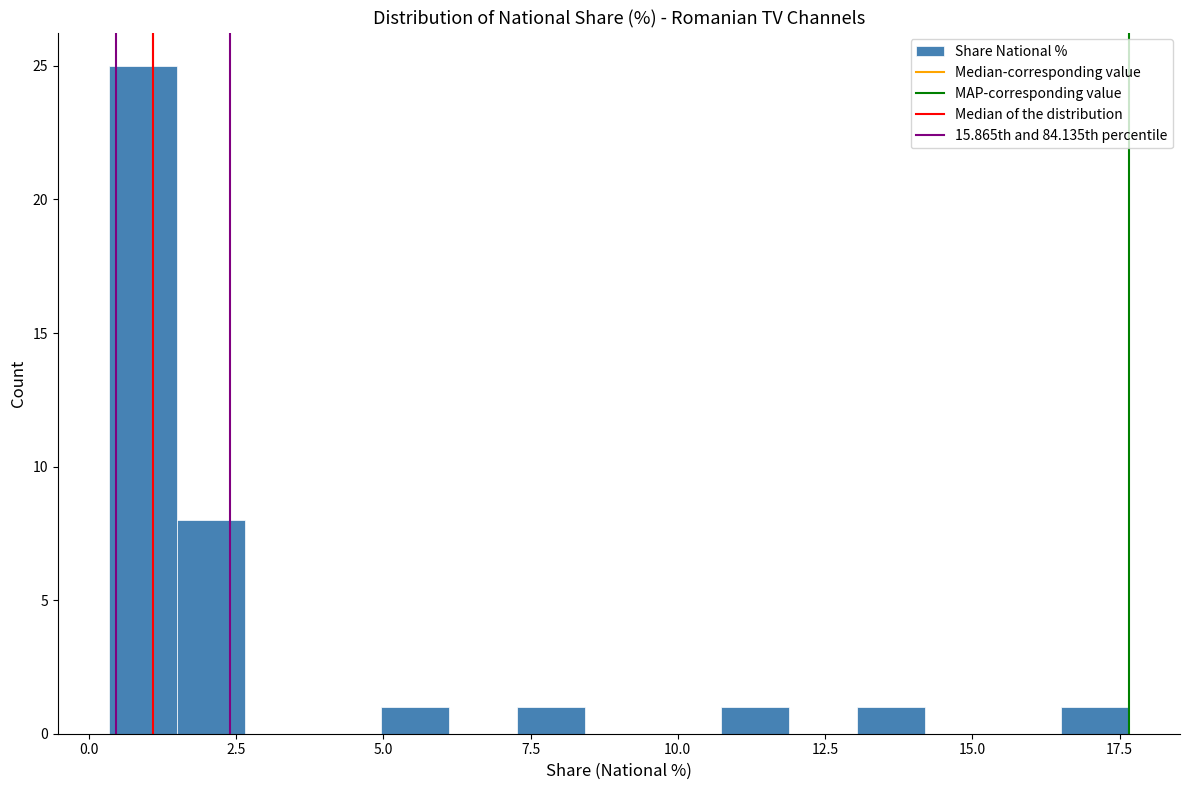

Read against the x-axis, roughly where is the centre of the tallest bar?

1.0